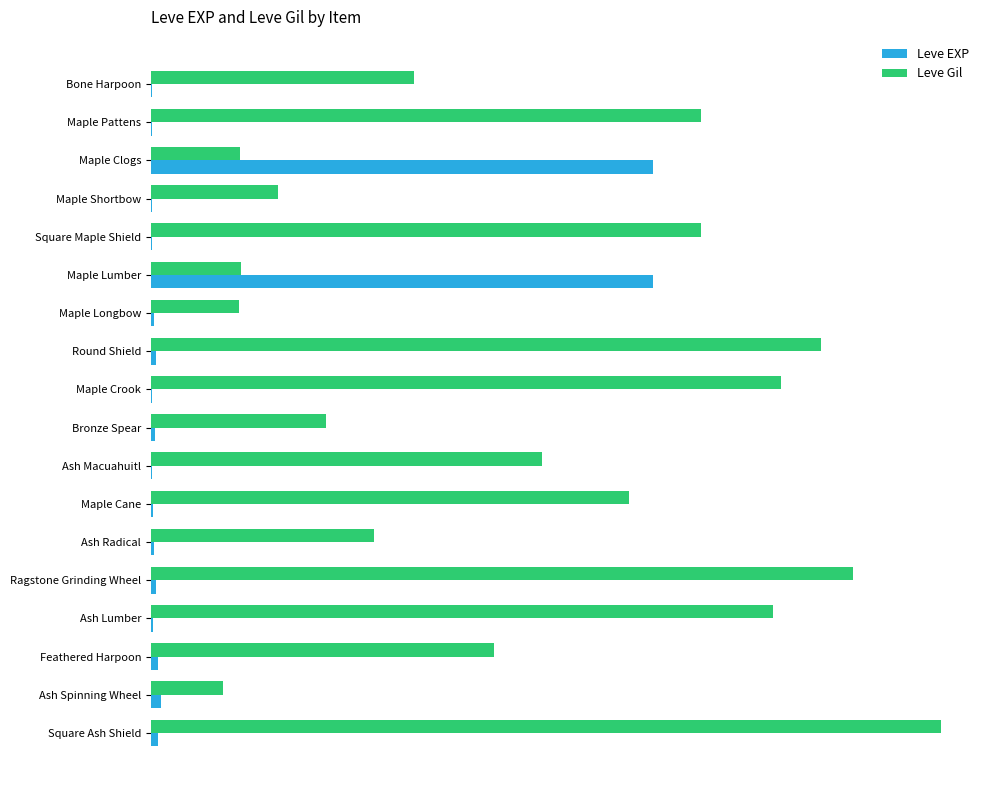

What are all the series names shown in the legend?

Leve EXP, Leve Gil